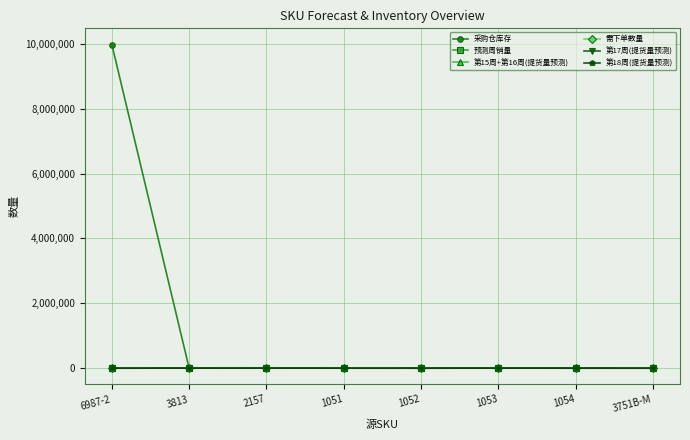

Does the chart have visible grid lines?

Yes